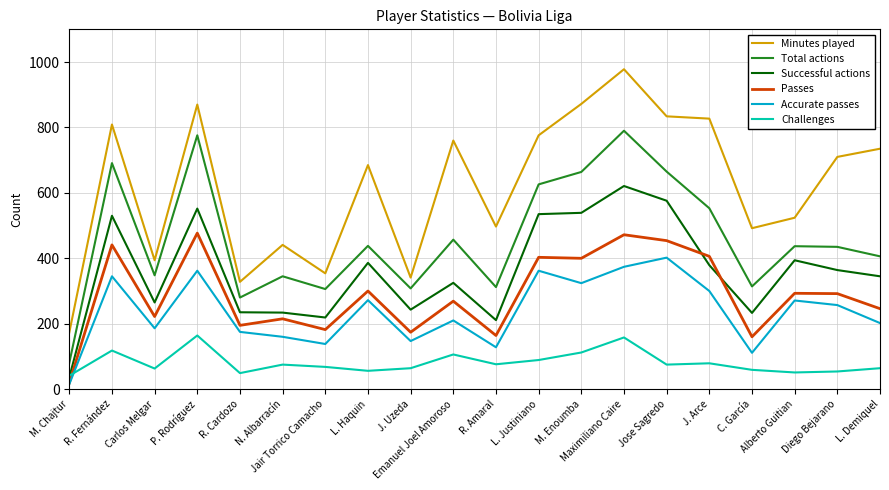

Which series has the largest total across all categories?

Minutes played